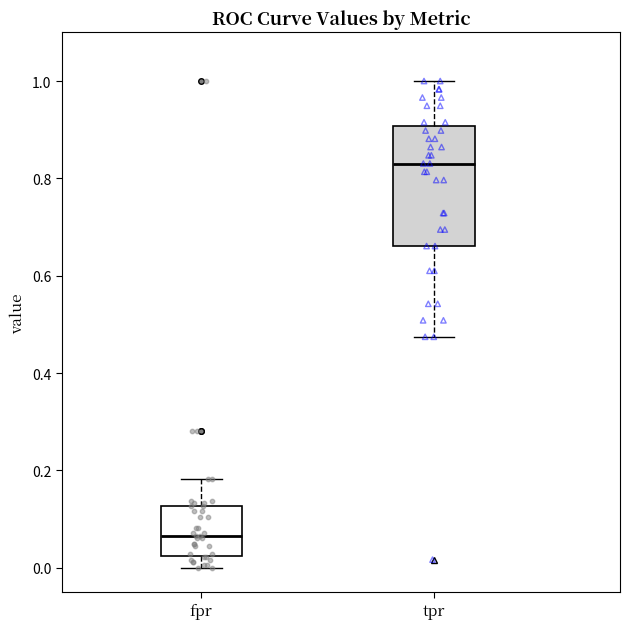

Which box has the highest median line?

tpr